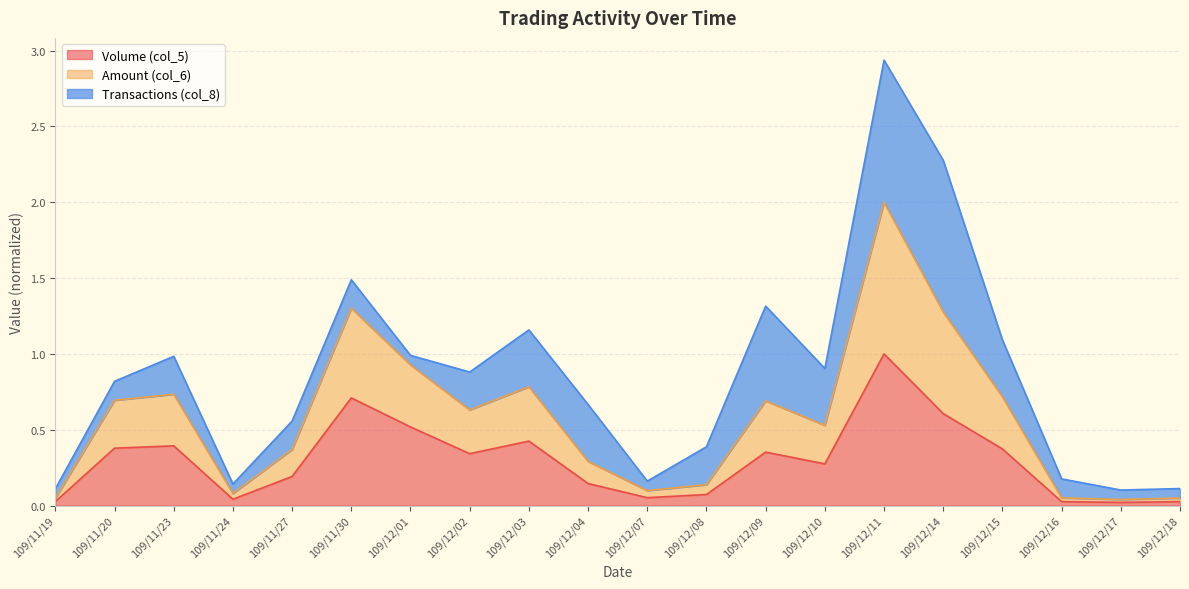

What are all the series names shown in the legend?

Volume (col_5), Amount (col_6), Transactions (col_8)